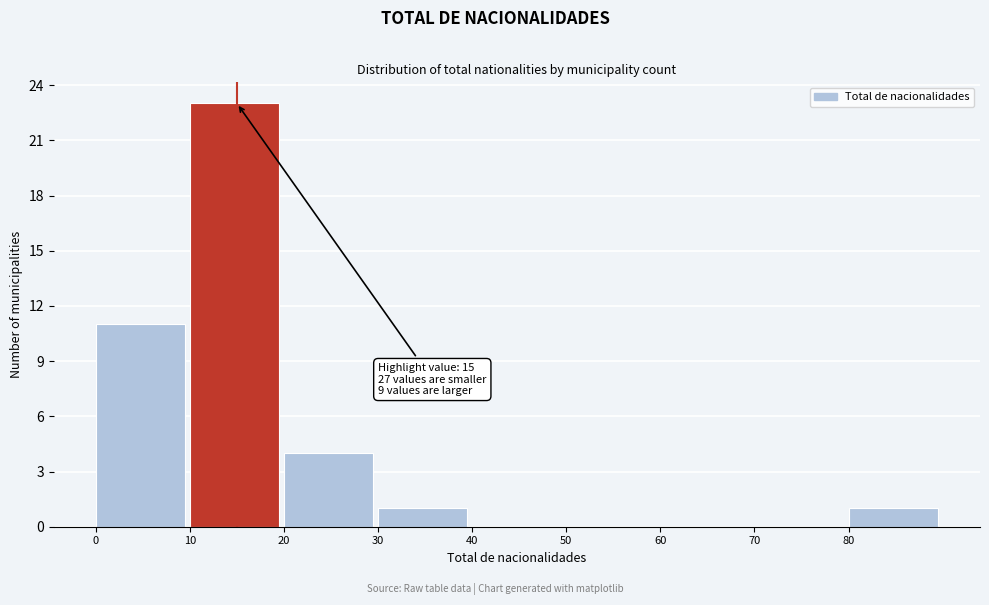

Over which range of the x-axis is the bar tallest?

10 to 20